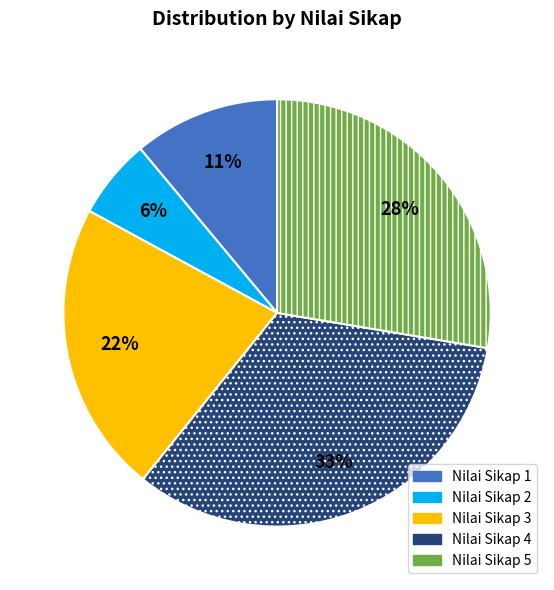

Is there a majority slice in this chart?

No